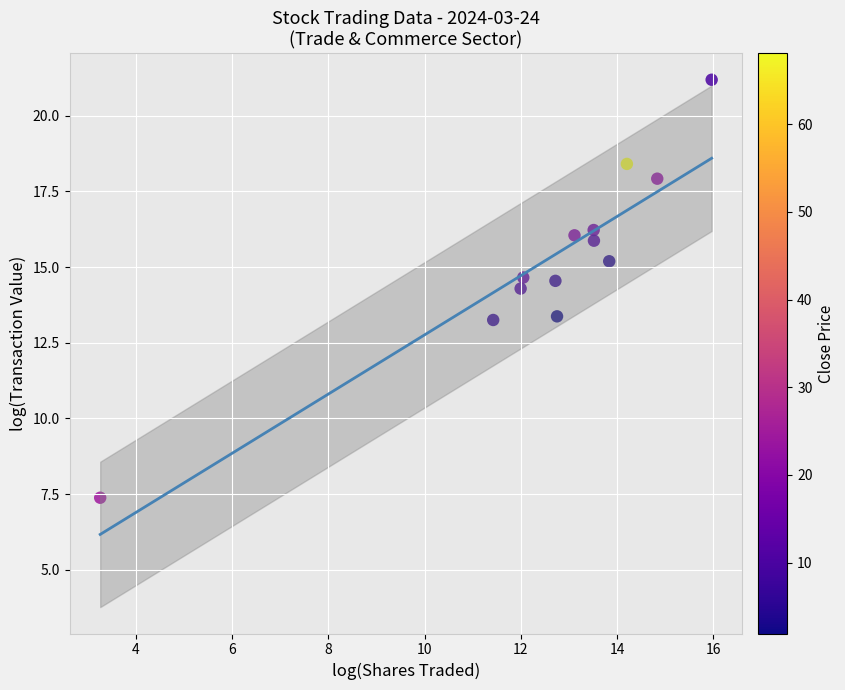

What Y value in the scatter plot is closest to 14?

14.3